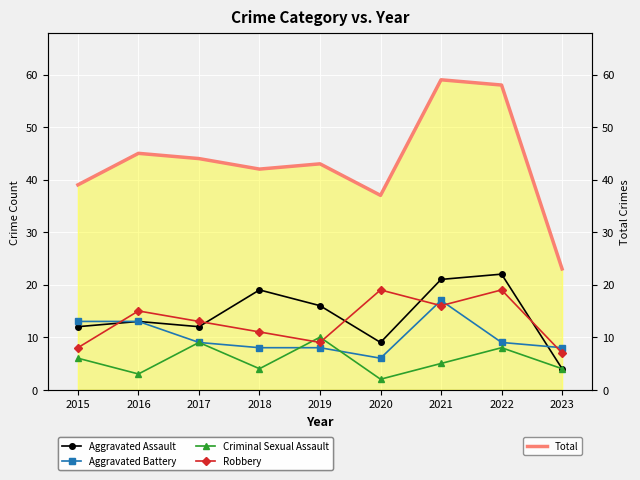

Is the value of Criminal Sexual Assault at 2018 greater than the value of Robbery at 2021?

No